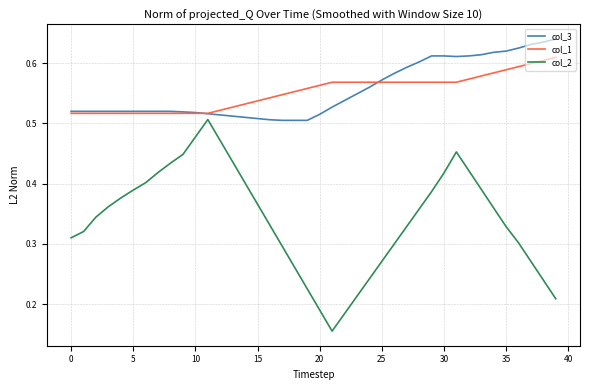

Rank the series by their maximum value, from lowest to highest.

col_2, col_1, col_3